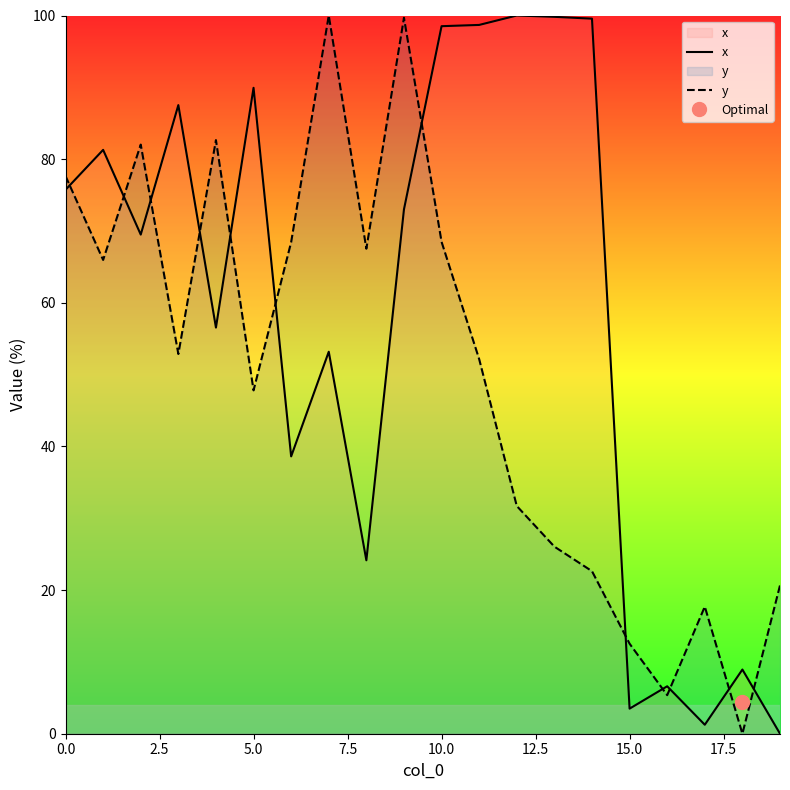

What is the value of the x point at the 11th from the left?

98.5